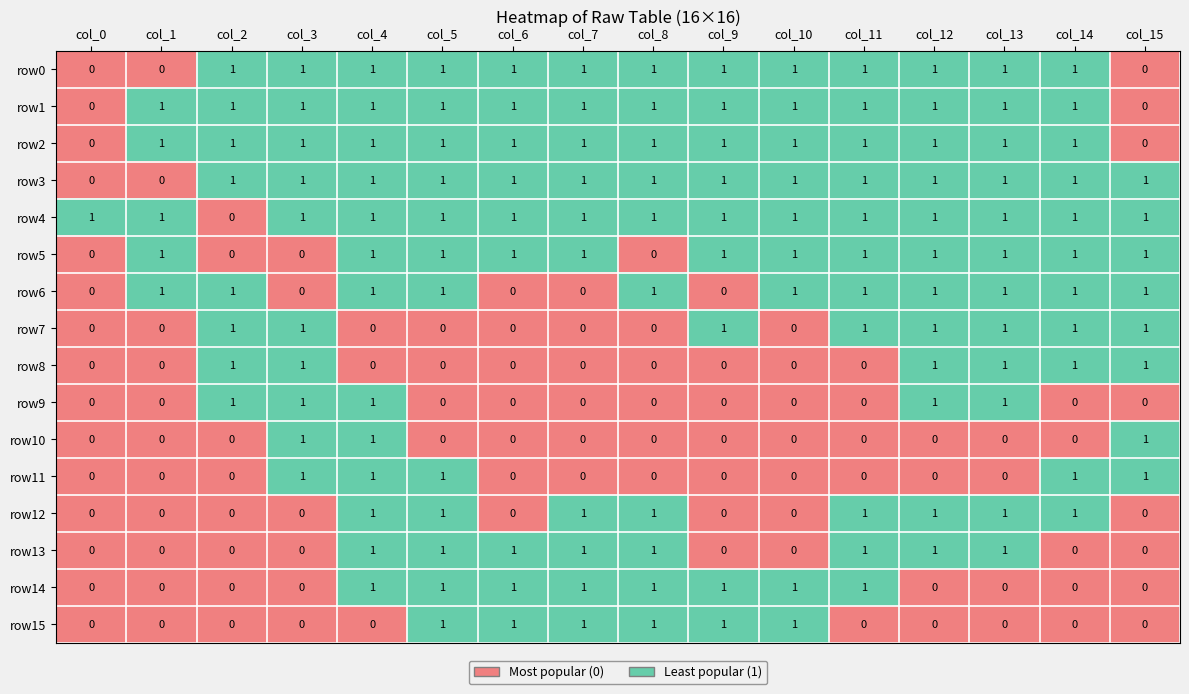

Which series has the largest total across all categories?

row4